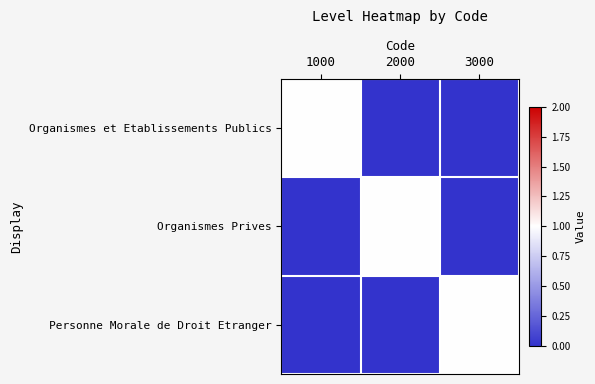

At which category is the sum across all series the highest?

1000